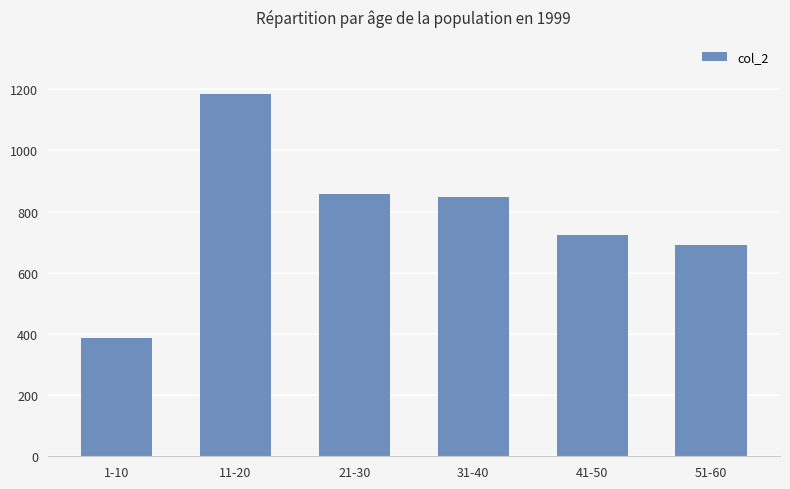

What is the label of the 4th bar from the left?

31-40